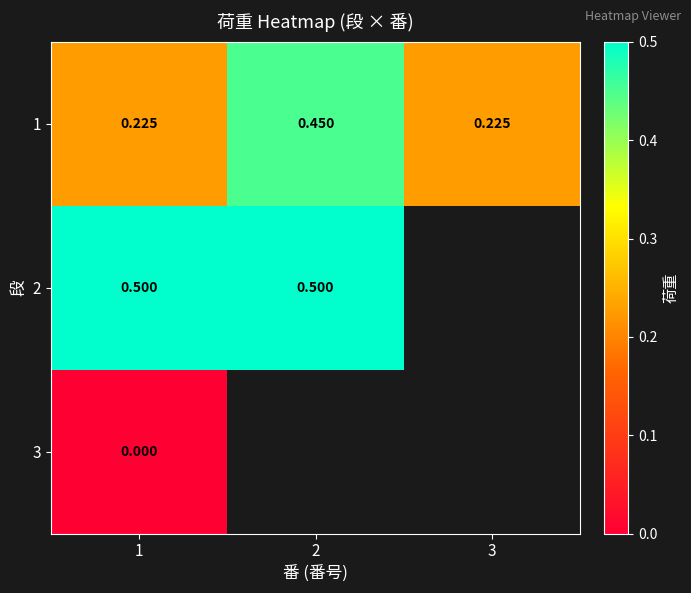

Is the value of 3 at 1 greater than the value of 1 at 2?

No